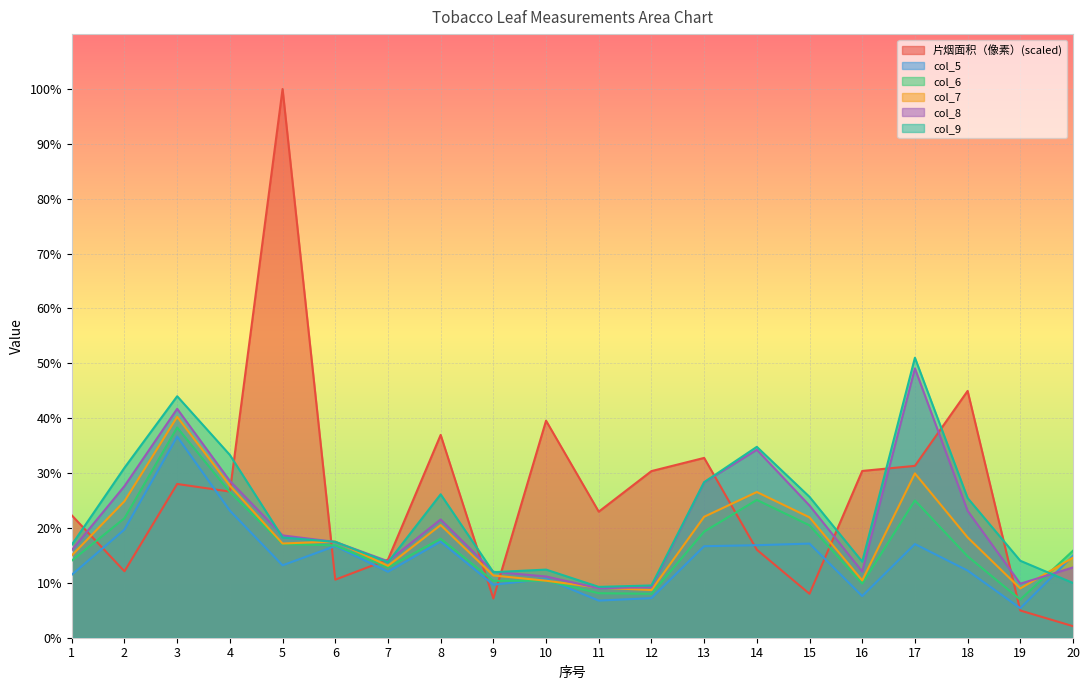

Count the number of categories in the chart.

20